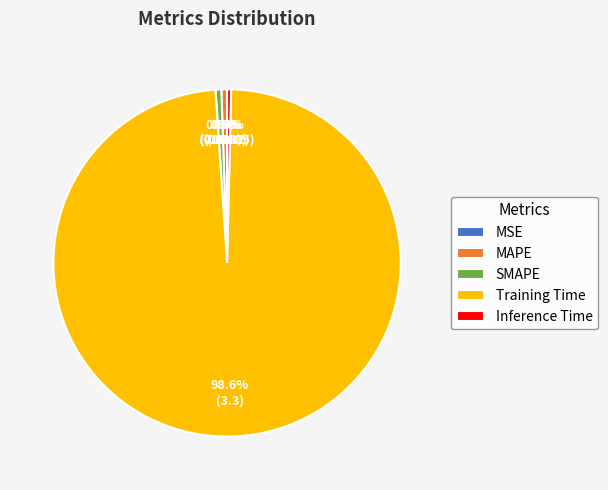

Which slice represents more than half of the pie?

Training Time